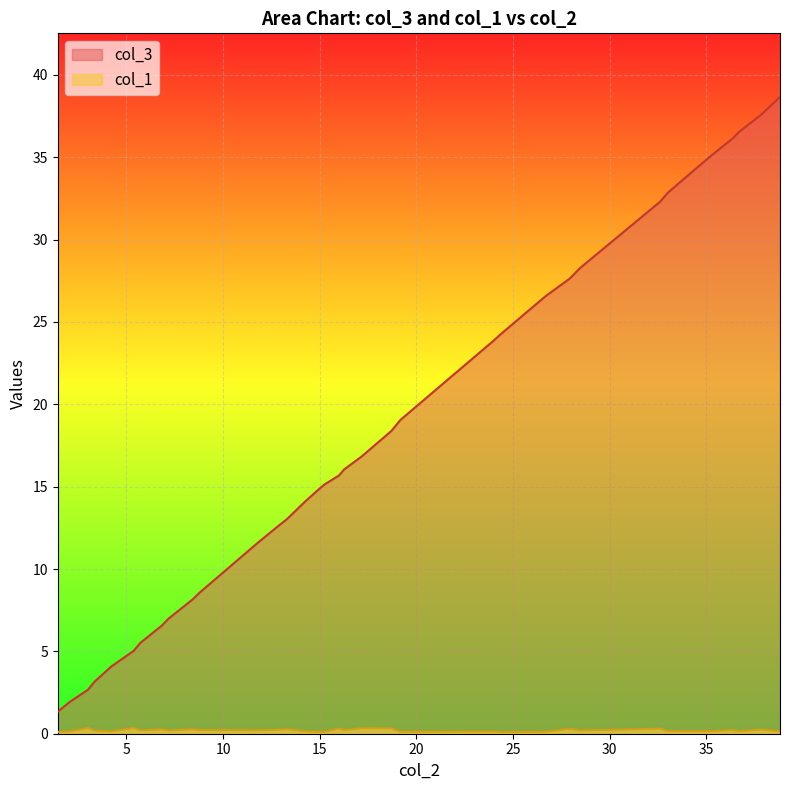

What is the lowest value of the col_3 series?

1.3